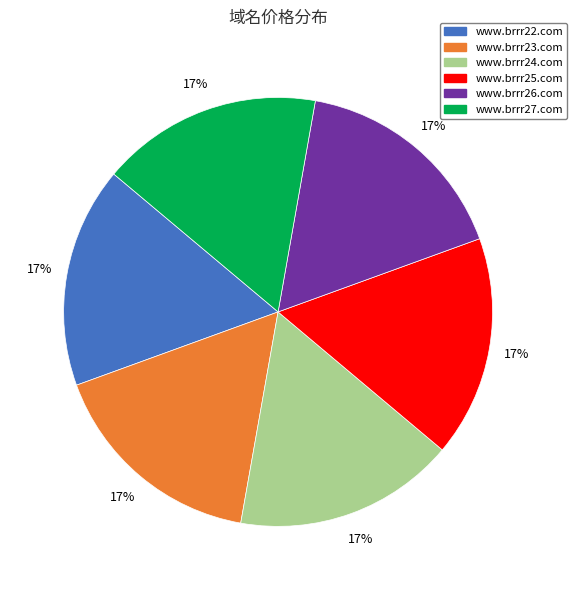

To the nearest percent, what is the combined percentage of www.brrr27.com and www.brrr26.com?

33%